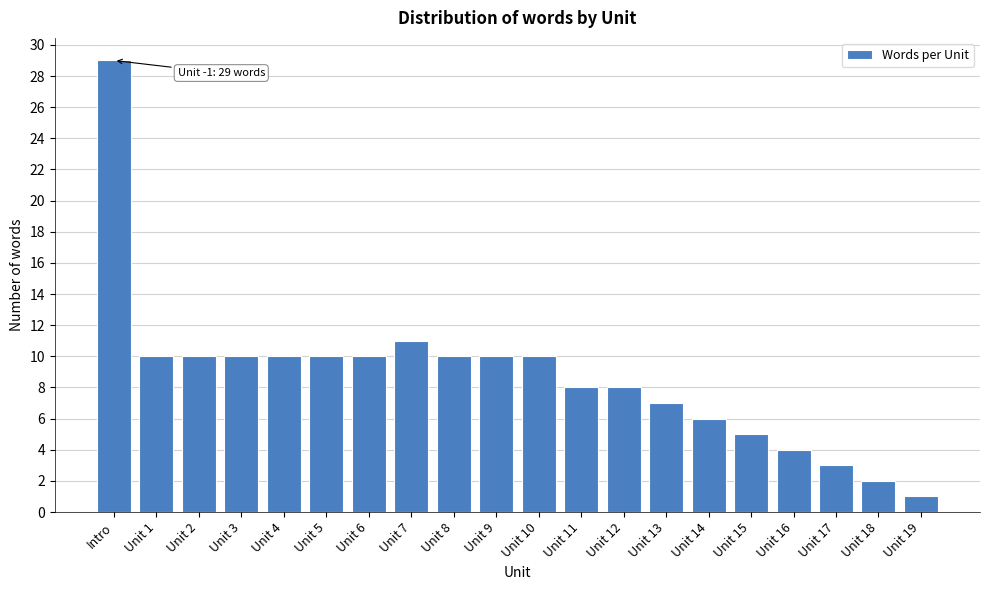

Reading left to right, transcribe all the data shown in this chart.

Intro=29	Unit 1=10	Unit 2=10	Unit 3=10	Unit 4=10	Unit 5=10	Unit 6=10	Unit 7=11	Unit 8=10	Unit 9=10	Unit 10=10	Unit 11=8	Unit 12=8	Unit 13=7	Unit 14=6	Unit 15=5	Unit 16=4	Unit 17=3	Unit 18=2	Unit 19=1